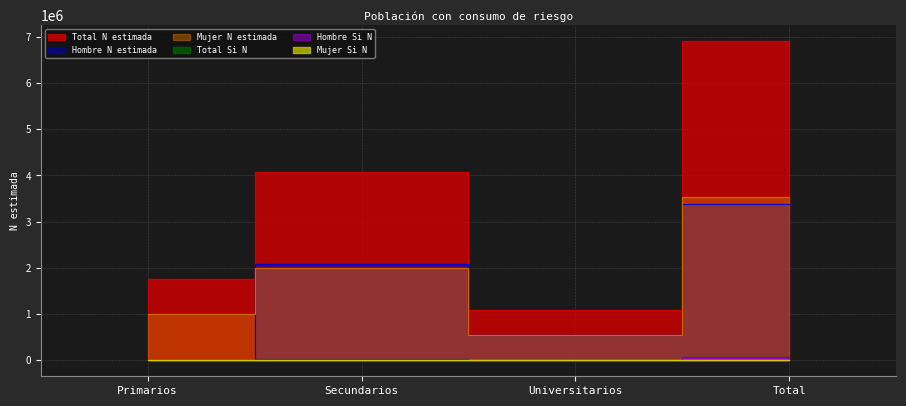

What is the average value of the Mujer Si N series?

8444